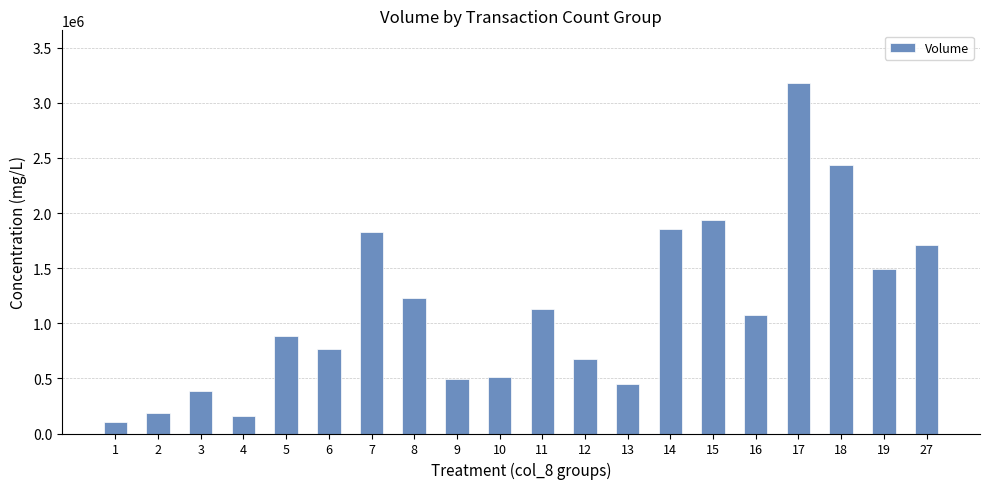

What is the change in value from 12 to 18?

+1760000